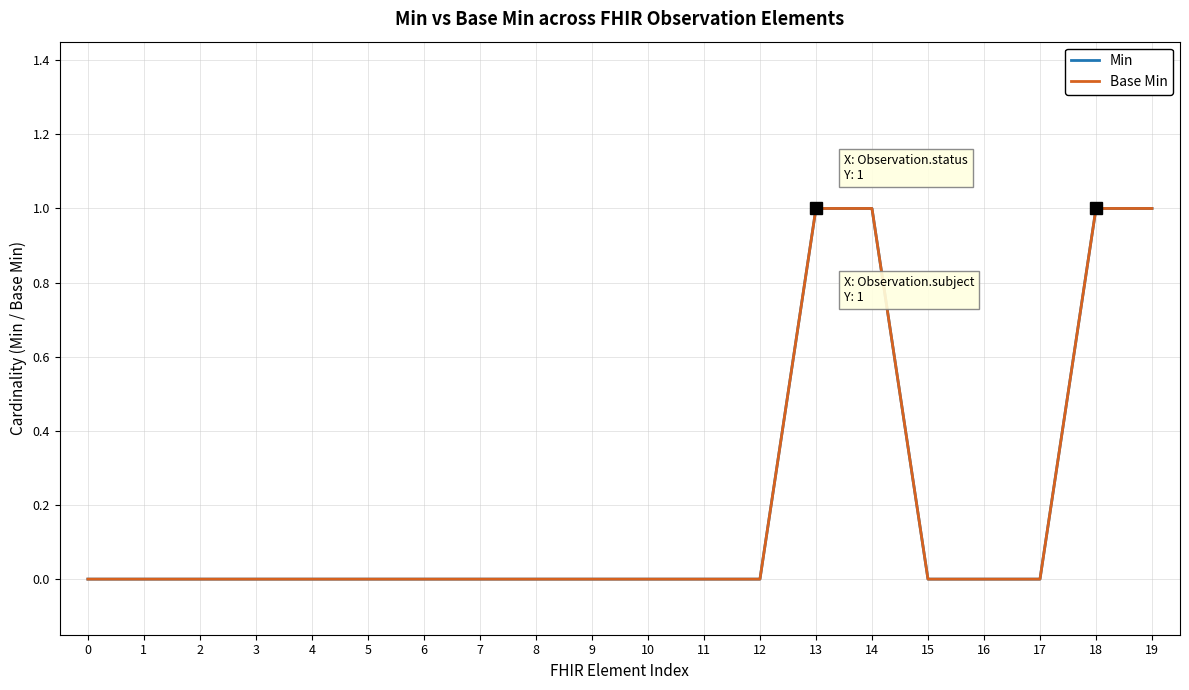

What is the highest value of the Min series?

1